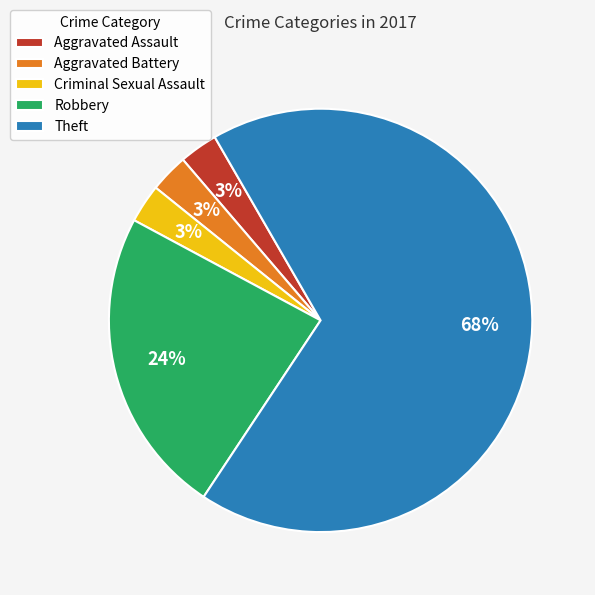

Is the sum of Robbery and Criminal Sexual Assault greater than half?

No